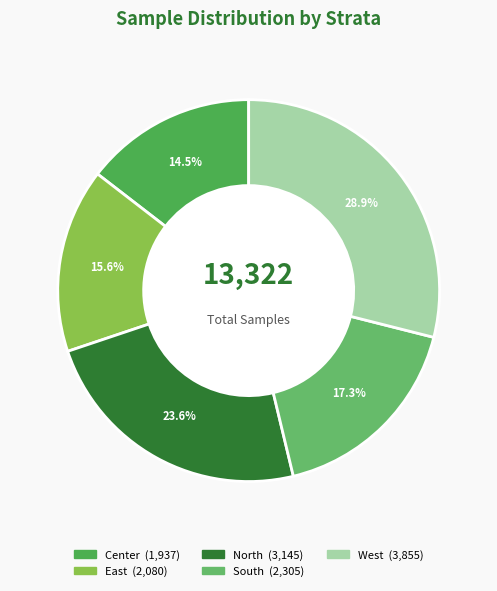

What is the largest slice in the pie chart?

West